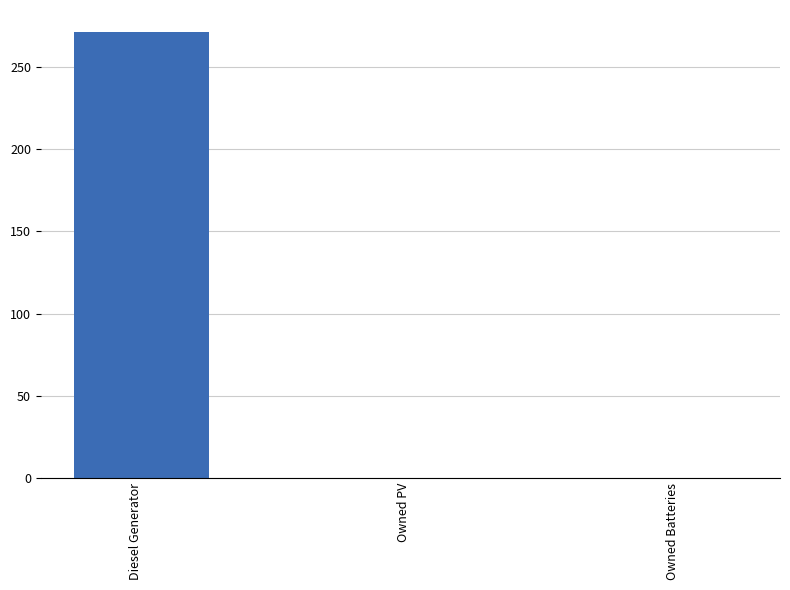

Which label corresponds to the largest value in the chart?

Diesel Generator